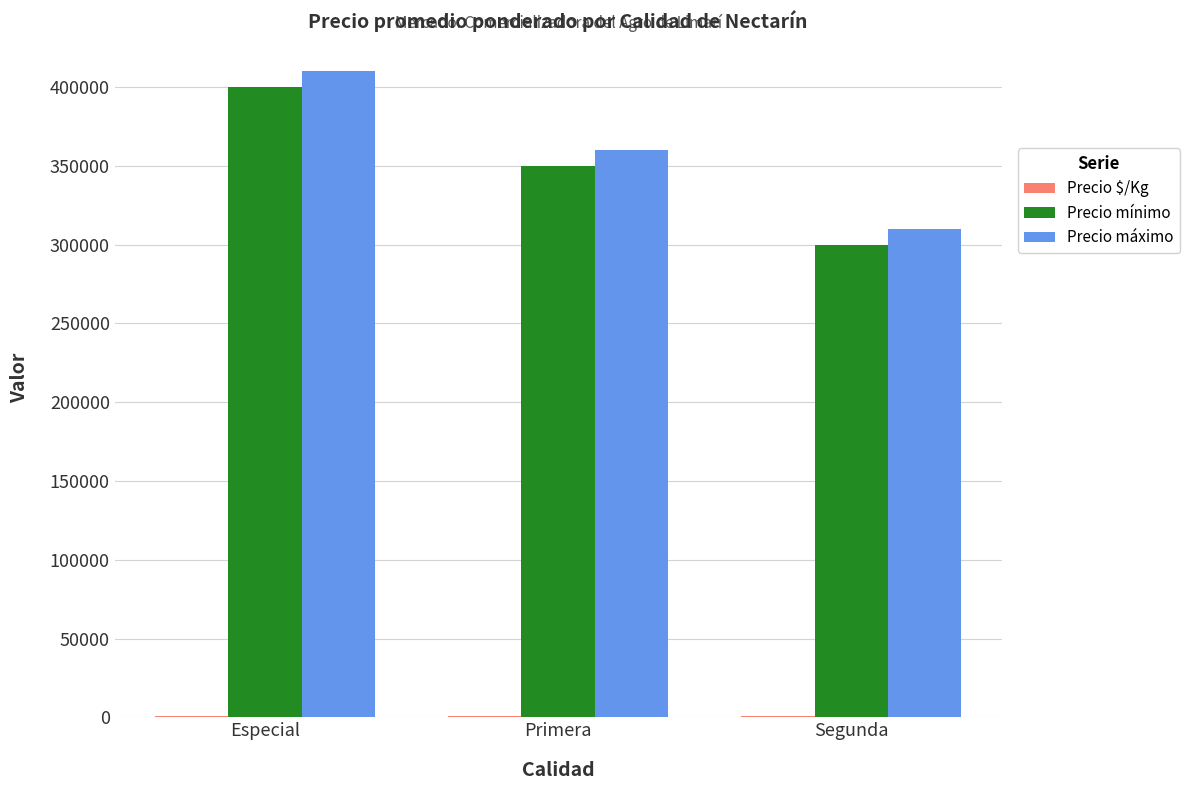

What is the greatest value displayed?

410000